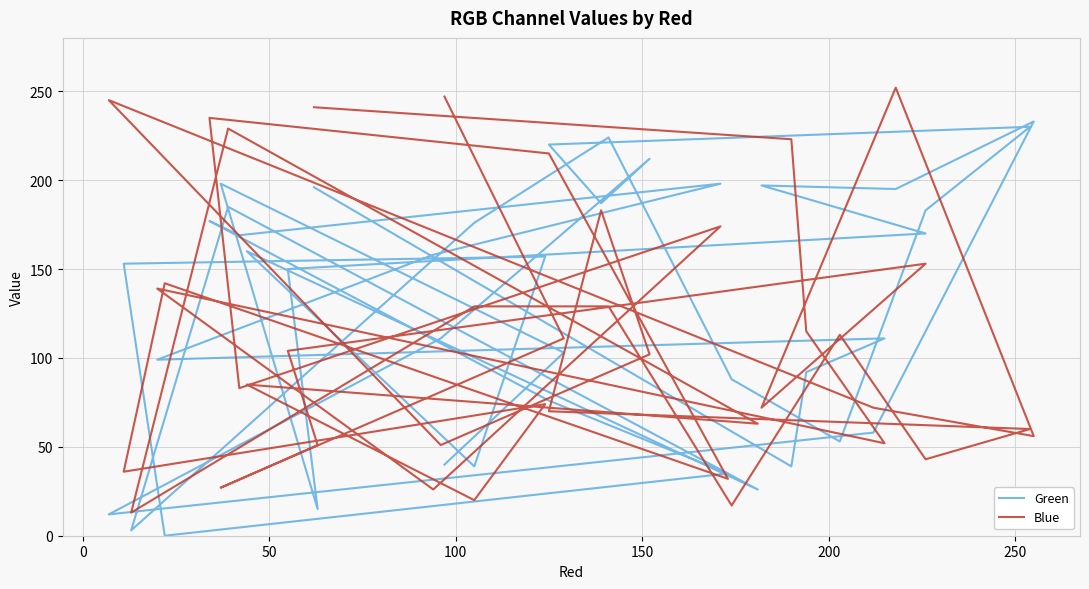

True or false: Green and Blue cross at least once.

True